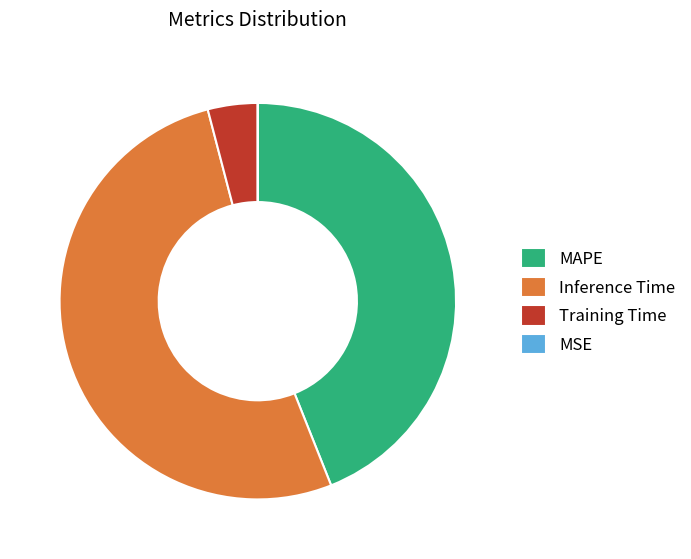

Is the sum of Inference Time and MAPE greater than half?

Yes